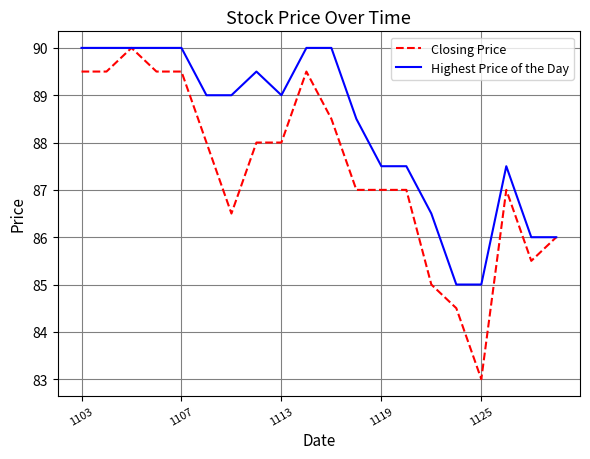

Which series has the widest spread of values?

Closing Price